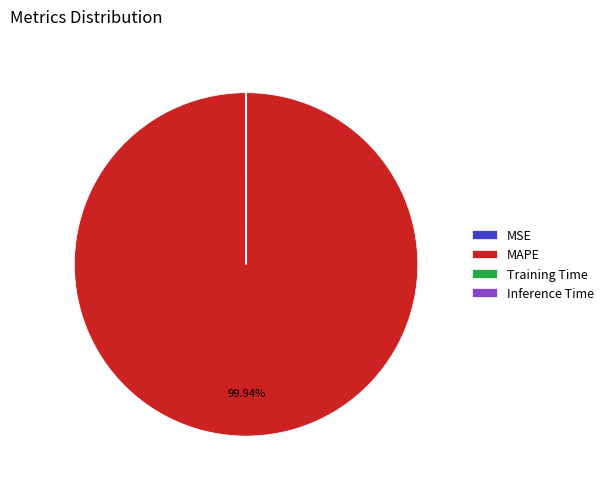

Which slice is the largest?

MAPE